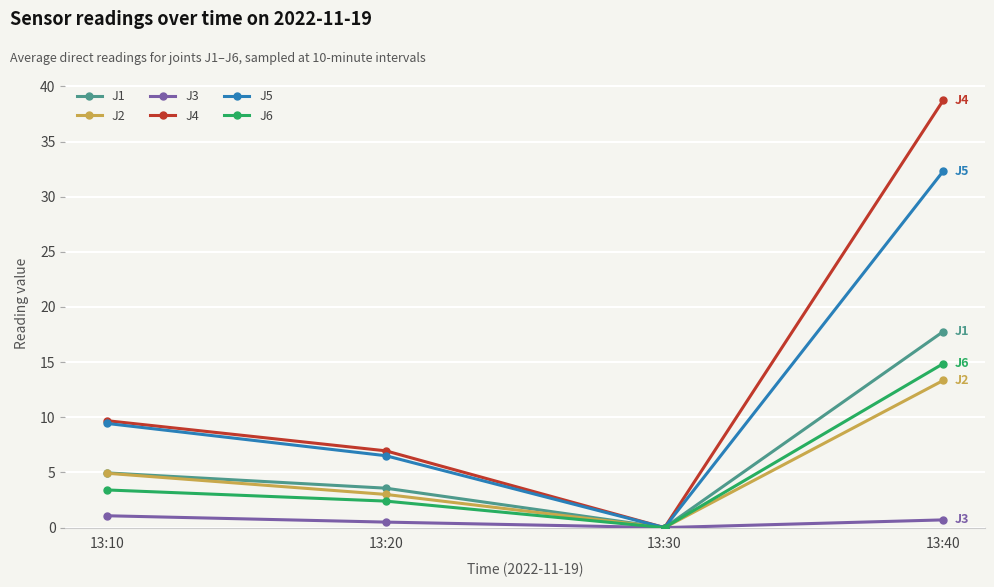

What is the difference between the maximum and minimum values in the J6 series?

14.9